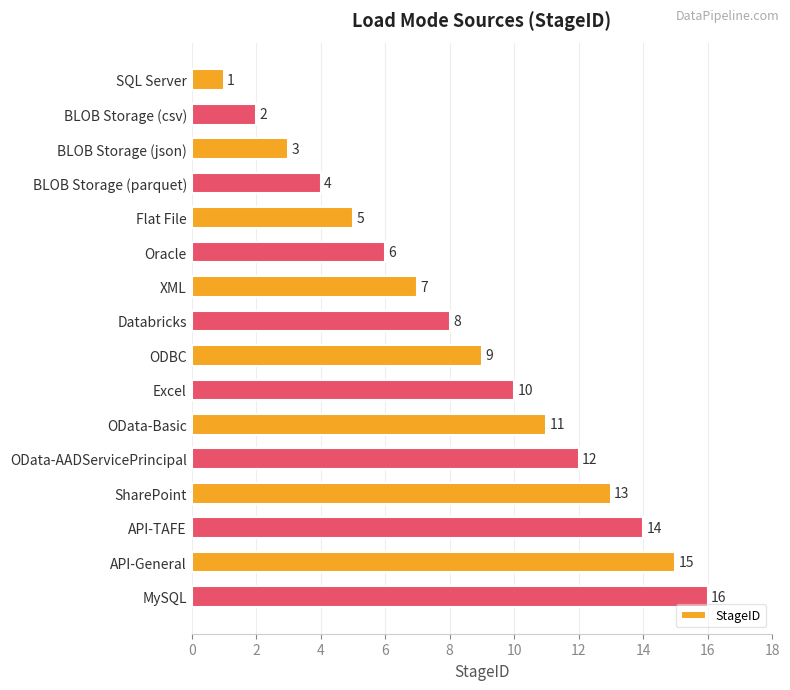

List the labels in order of value, smallest first.

SQL Server, BLOB Storage (csv), BLOB Storage (json), BLOB Storage (parquet), Flat File, Oracle, XML, Databricks, ODBC, Excel, OData-Basic, OData-AADServicePrincipal, SharePoint, API-TAFE, API-General, MySQL